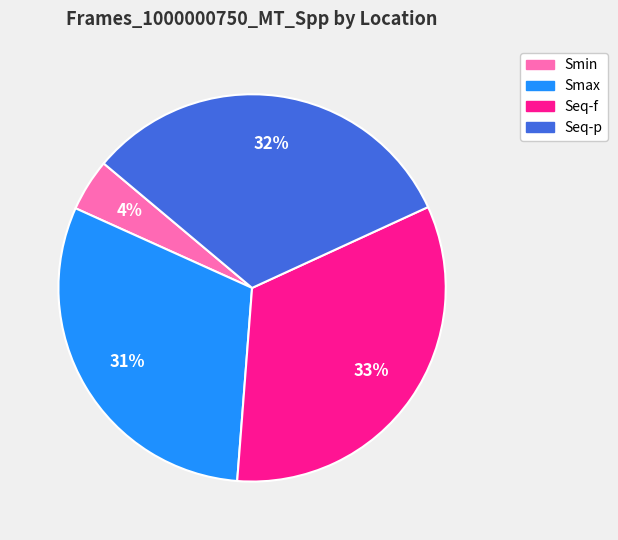

How many slices are in this pie chart?

4